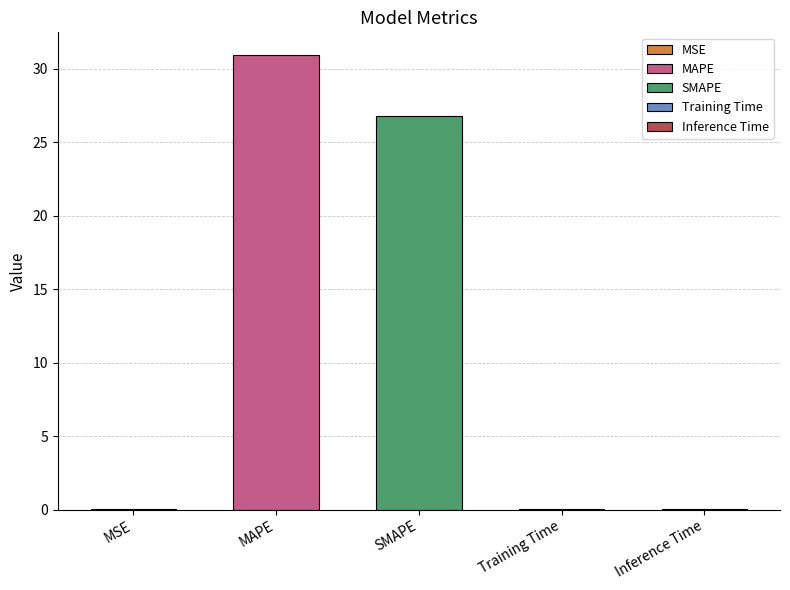

Is it true that the value at MSE is 0.0?

False